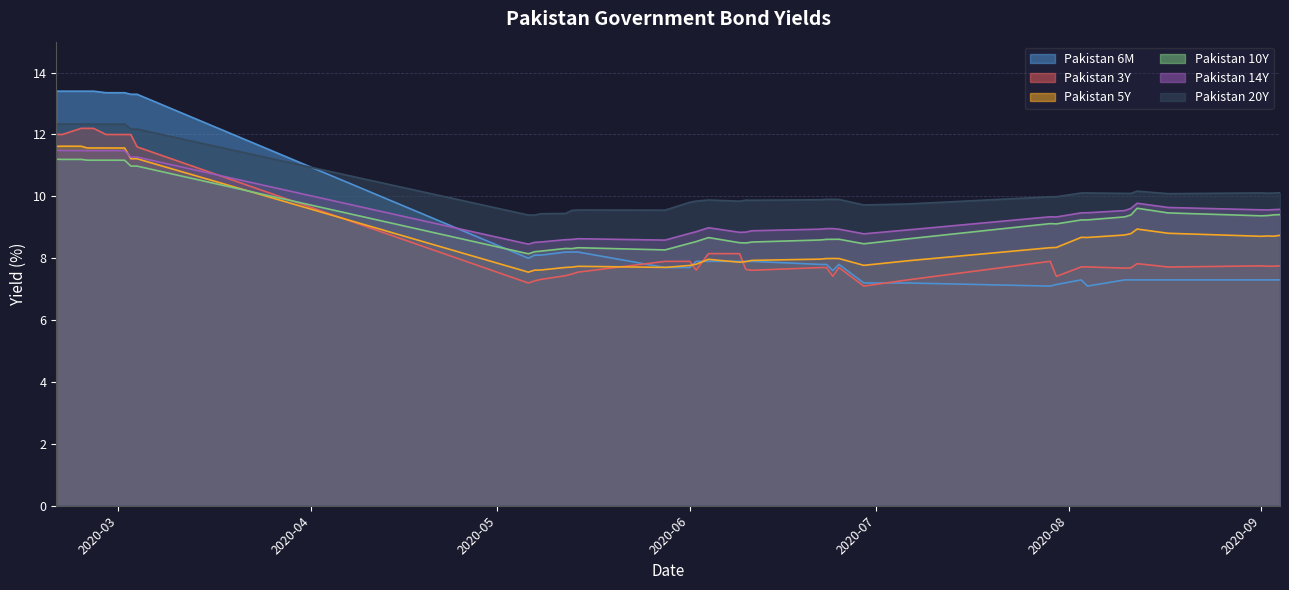

Does the chart display data point markers on the line(s)?

No